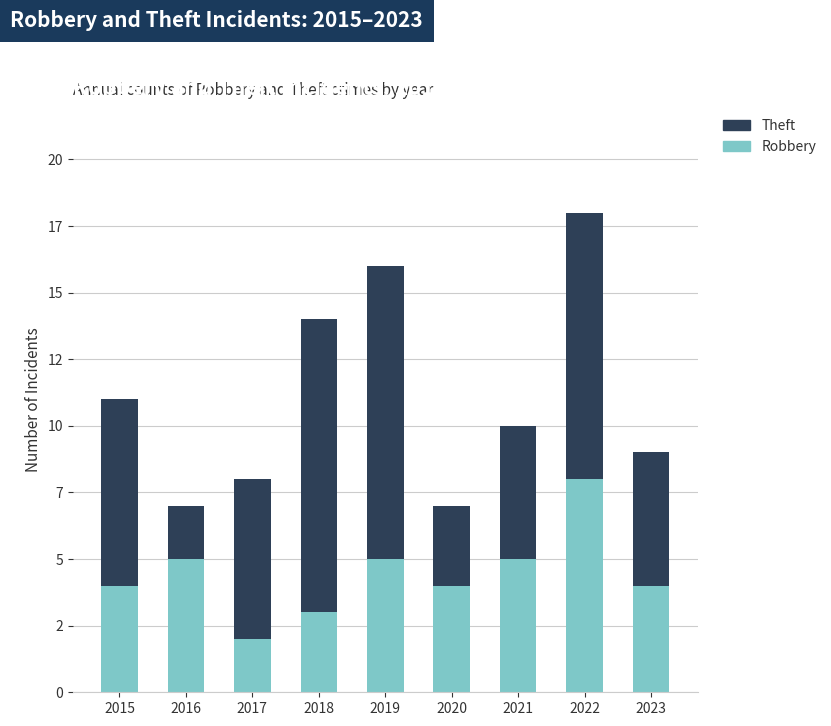

What is the difference between the second highest and minimum values in the Theft series?

9